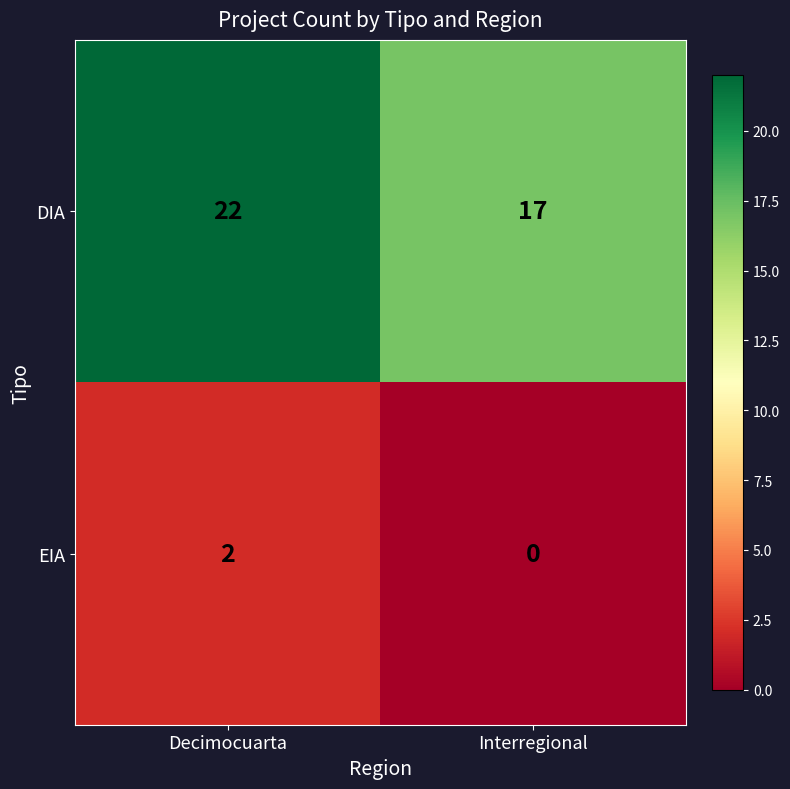

At which label is DIA closest to 19?

Interregional